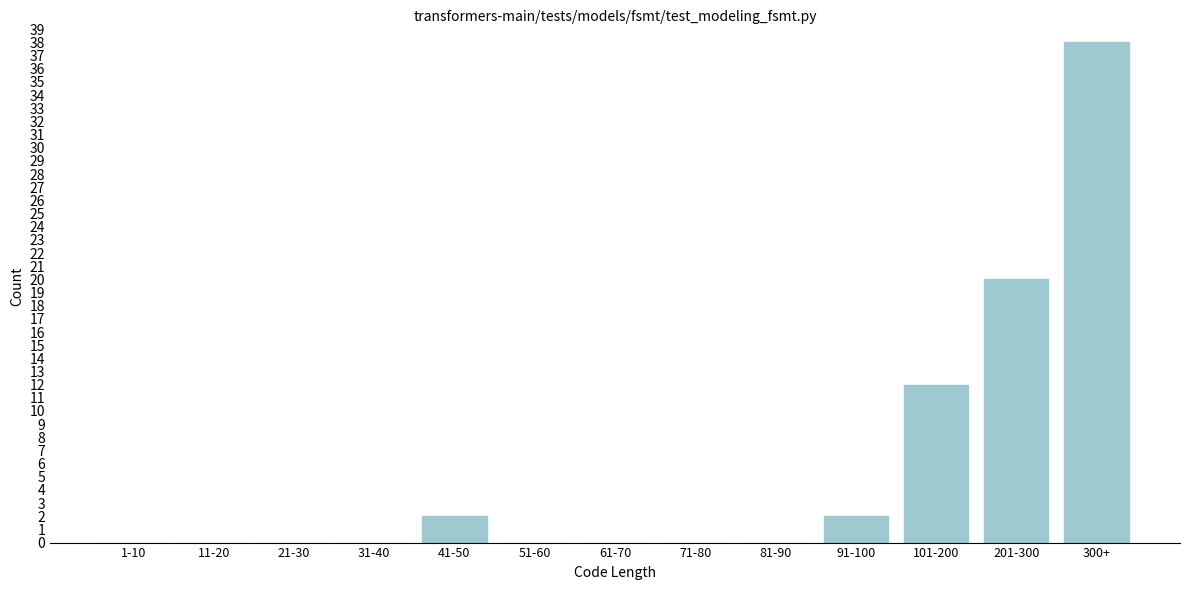

Reading left to right, transcribe all the data shown in this chart.

1-10=0	11-20=0	21-30=0	31-40=0	41-50=2	51-60=0	61-70=0	71-80=0	81-90=0	91-100=2	101-200=12	201-300=20	300+=38